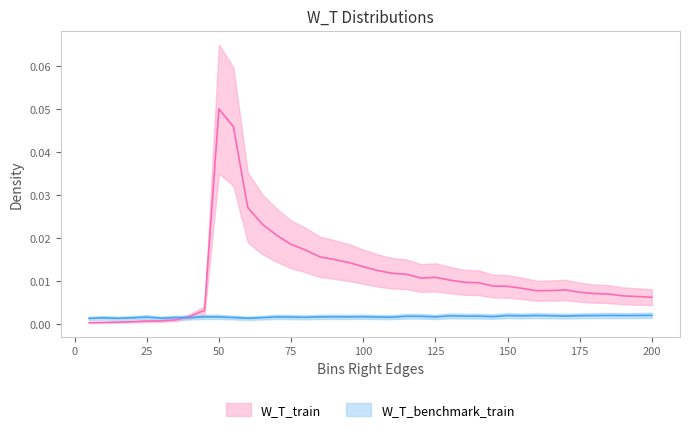

Count the values in the range 0 to 1.

40